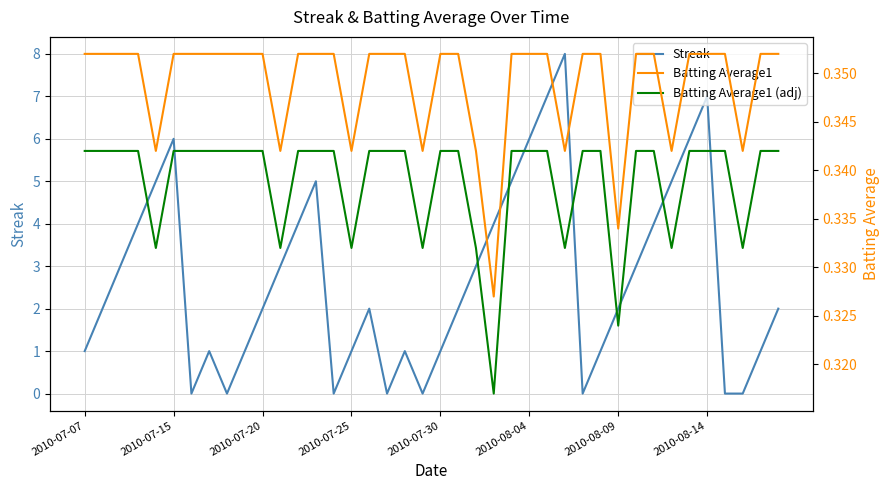

At which category does Streak reach its first local peak?

2010-07-15